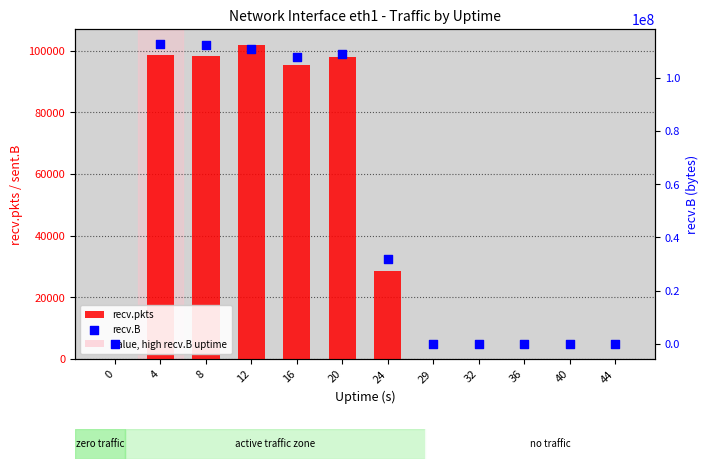

Which series contains the lowest Y value?

recv.pkts